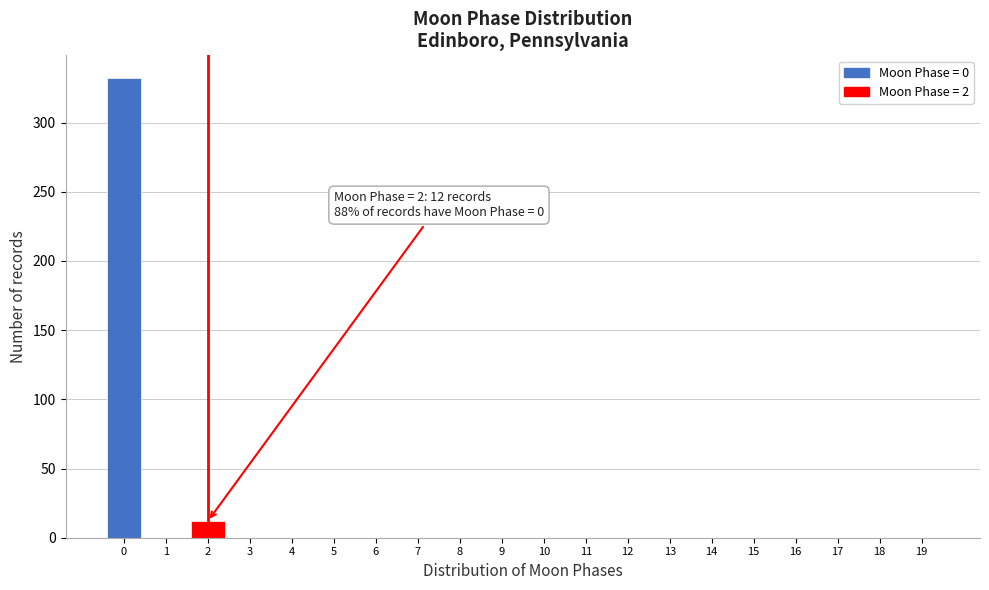

Reading left to right, what are all the values shown in this chart?

0=332	1=0	2=12	3=0	4=0	5=0	6=0	7=0	8=0	9=0	10=0	11=0	12=0	13=0	14=0	15=0	16=0	17=0	18=0	19=0